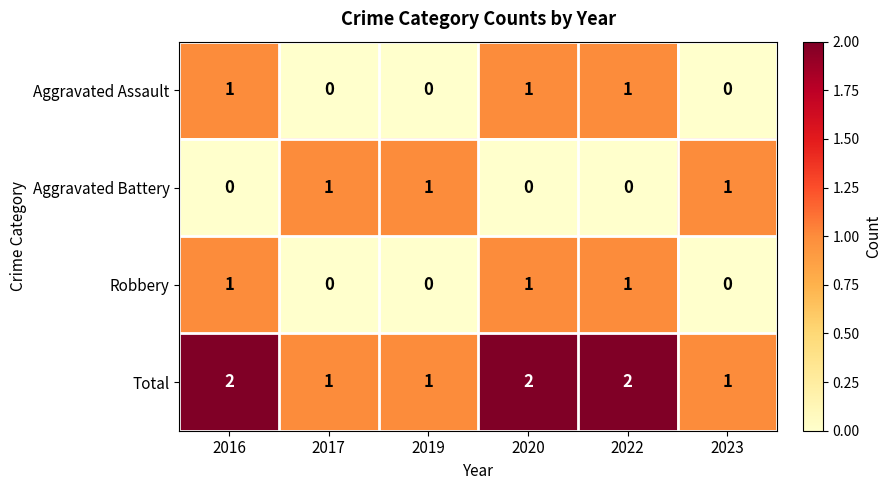

What is the difference between the highest and lowest values at 2020?

2